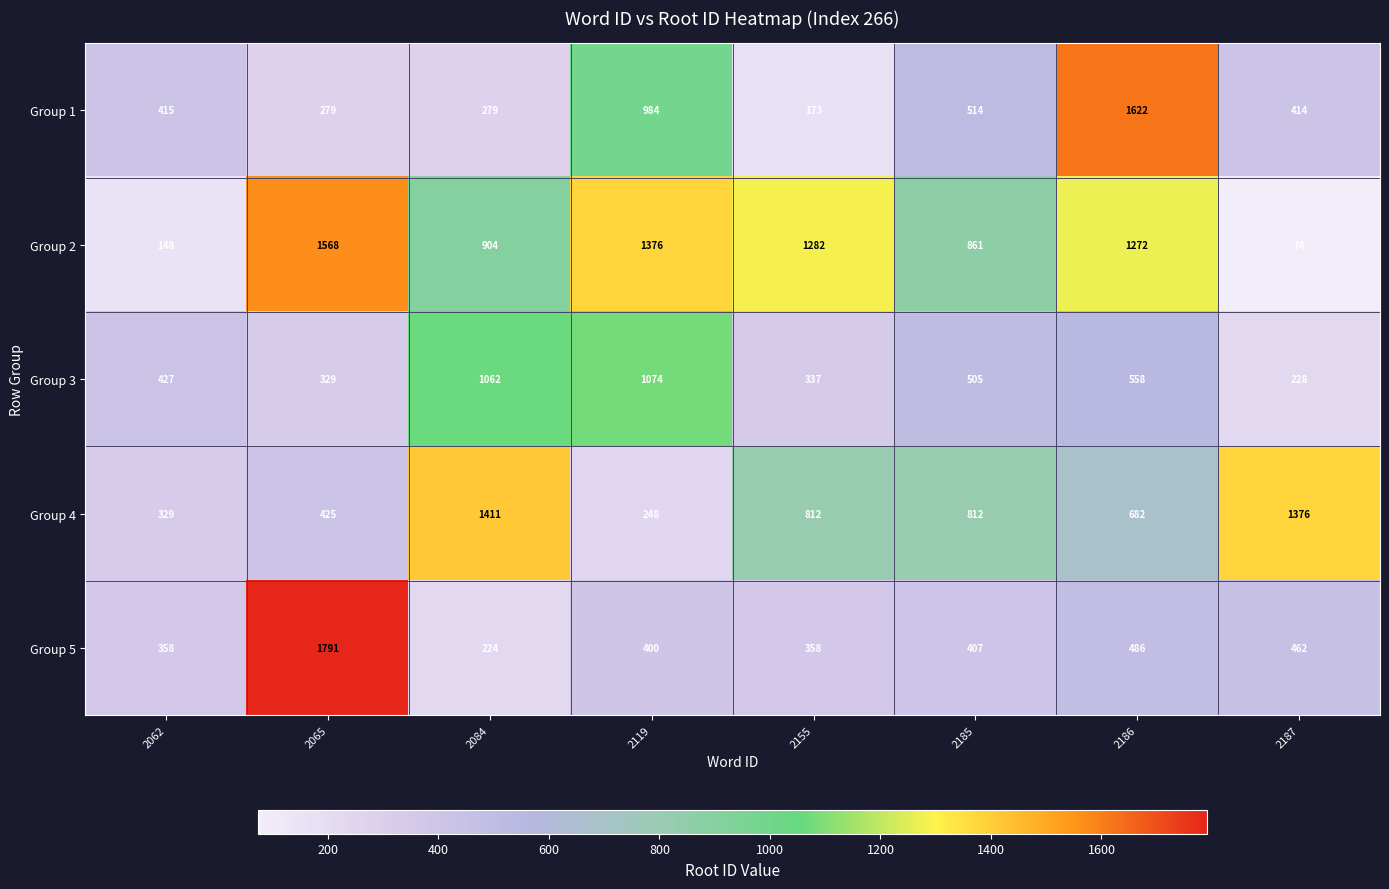

List the series in order of their peak value, highest first.

Group 5, Group 1, Group 2, Group 4, Group 3